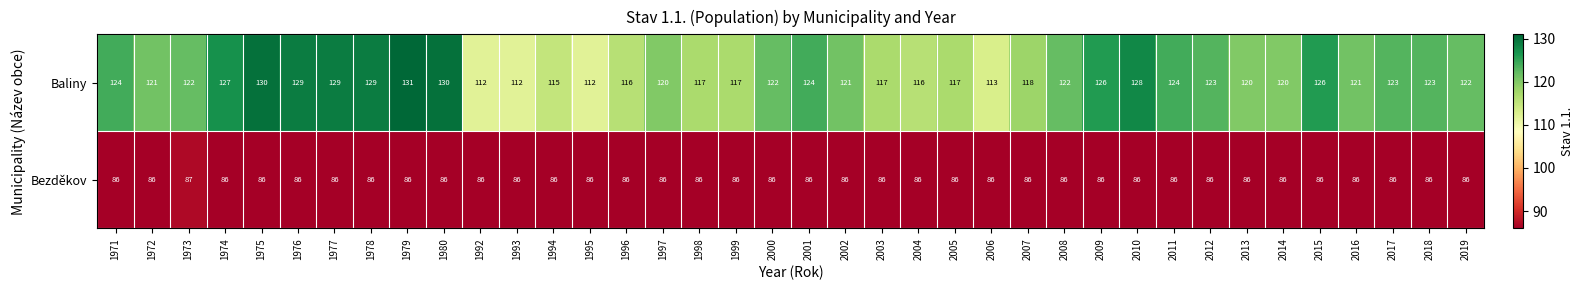

At which category does the chart reach its peak across all series?

1979